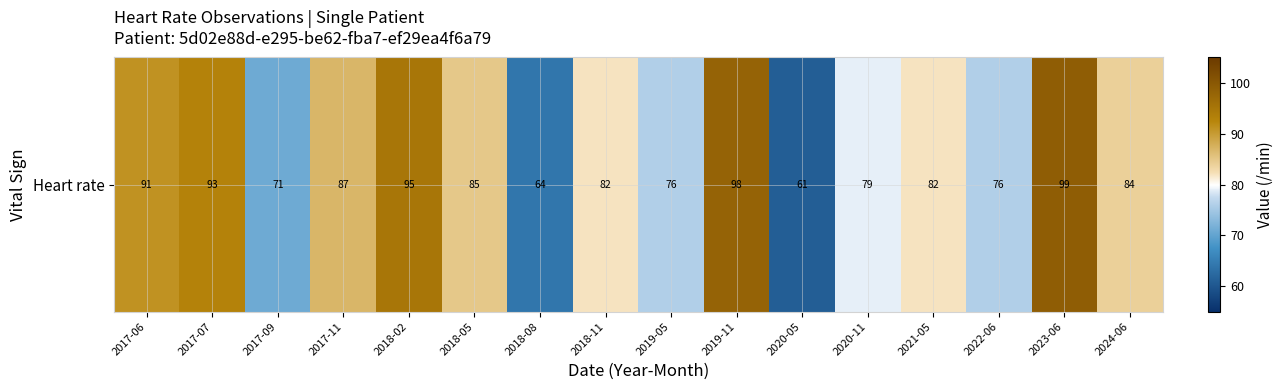

What is the change in value from 2021-05 to 2023-06?

+17